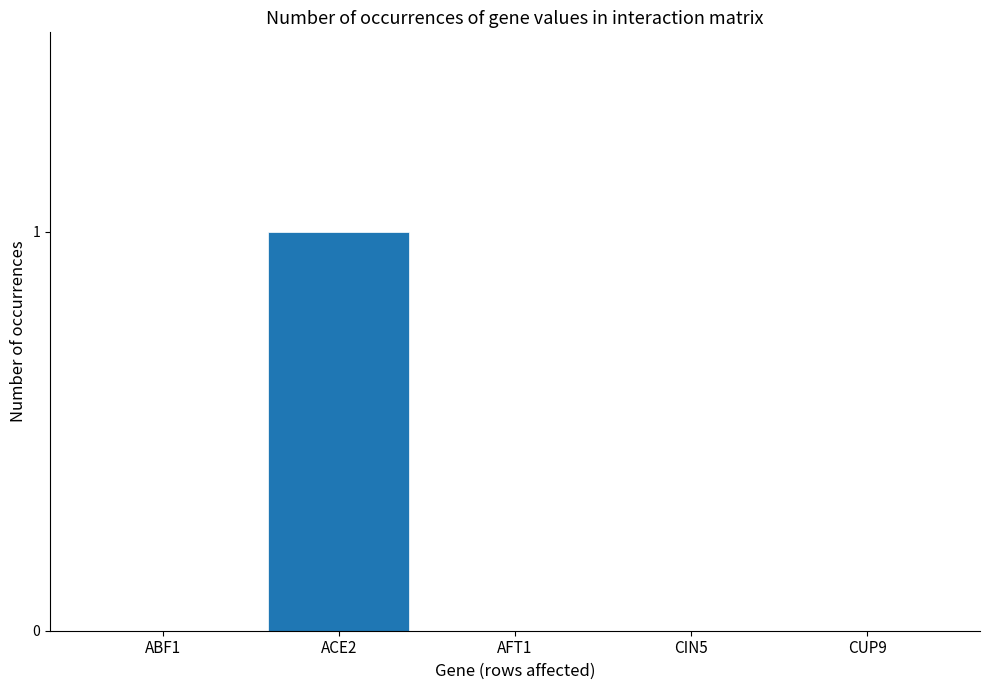

The chart shows a value of 1 at ACE2. True or false?

True